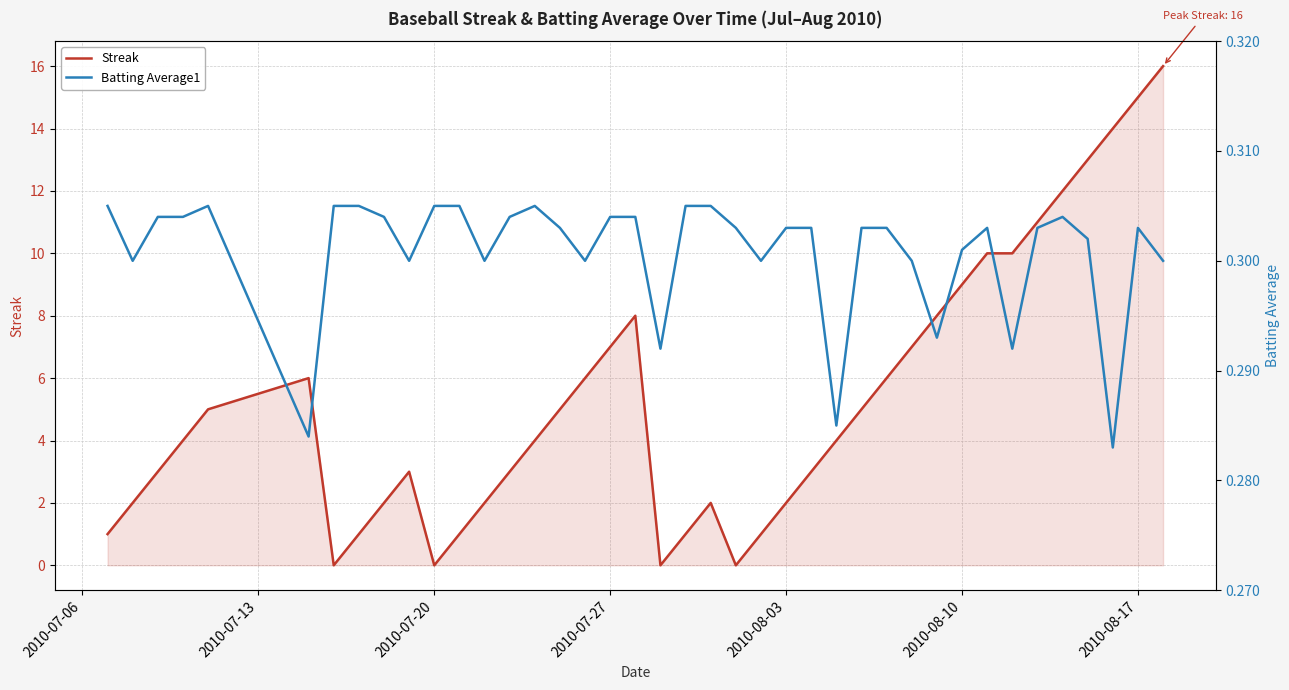

The value of Streak at 2010-07-27 is 7. True or false?

True